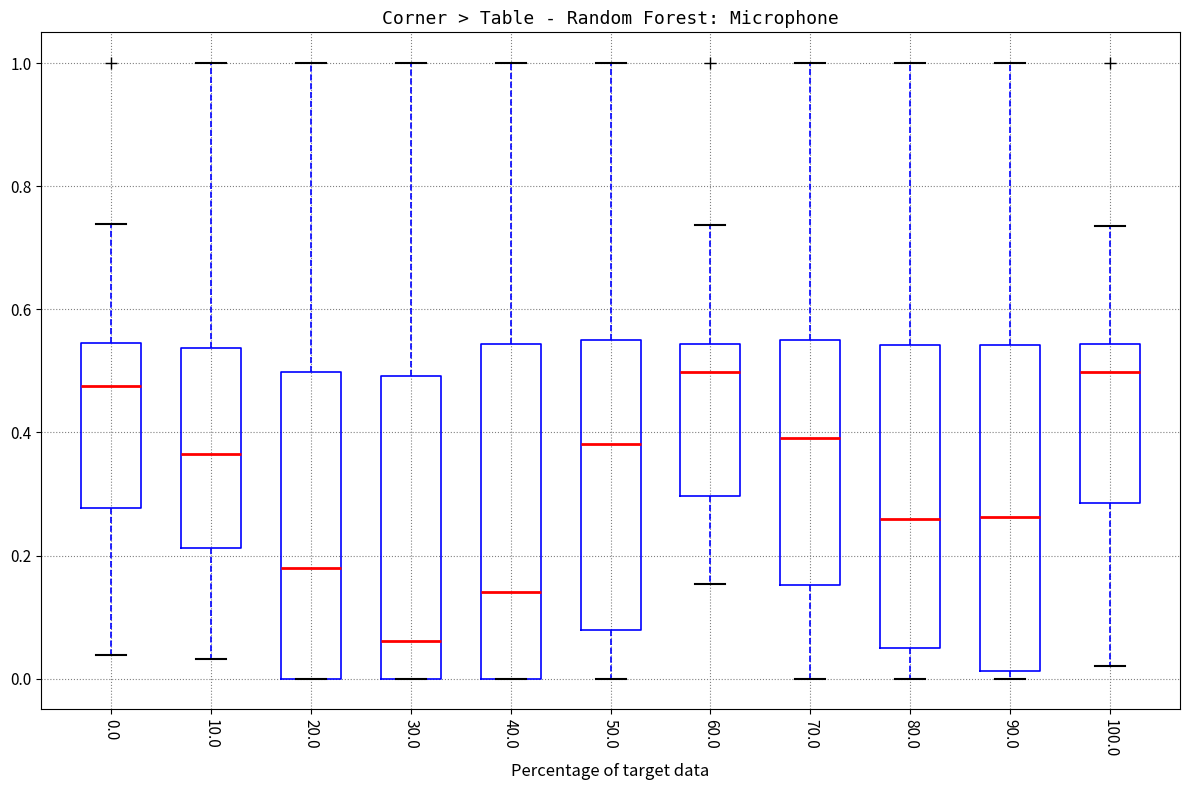

Reading left to right, read every box against the y-axis: the position of its median line, the range the box covers, and the ends of its whiskers. The values are not printed on the chart, so give them approximately, as read against the axis.

0.0: median 0.48, box 0.28 to 0.54, whiskers 0.04 to 0.74
10.0: median 0.36, box 0.22 to 0.54, whiskers 0.04 to 1.00
20.0: median 0.18, box 0.00 to 0.50, whiskers 0.00 to 1.00
30.0: median 0.06, box 0.00 to 0.50, whiskers 0.00 to 1.00
40.0: median 0.14, box 0.00 to 0.54, whiskers 0.00 to 1.00
50.0: median 0.38, box 0.08 to 0.56, whiskers 0.00 to 1.00
60.0: median 0.50, box 0.30 to 0.54, whiskers 0.16 to 0.74
70.0: median 0.40, box 0.16 to 0.54, whiskers 0.00 to 1.00
80.0: median 0.26, box 0.06 to 0.54, whiskers 0.00 to 1.00
90.0: median 0.26, box 0.02 to 0.54, whiskers 0.00 to 1.00
100.0: median 0.50, box 0.28 to 0.54, whiskers 0.02 to 0.74